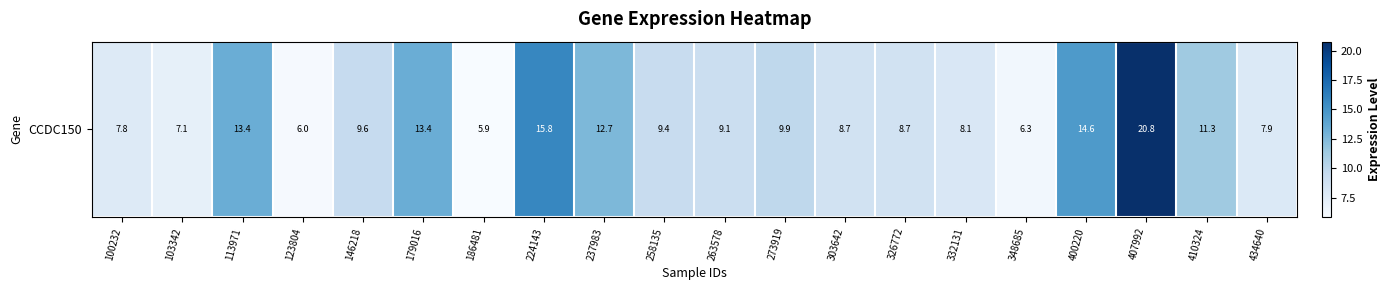

Reading left to right, extract all data points from this chart.

100232=7.8	103342=7.1	113971=13.4	123804=6.0	146218=9.6	179016=13.4	186481=5.9	224143=15.8	237983=12.7	258135=9.4	263578=9.1	273919=9.9	303642=8.7	326772=8.7	332131=8.1	348685=6.3	400220=14.6	407992=20.8	410324=11.3	434640=7.9